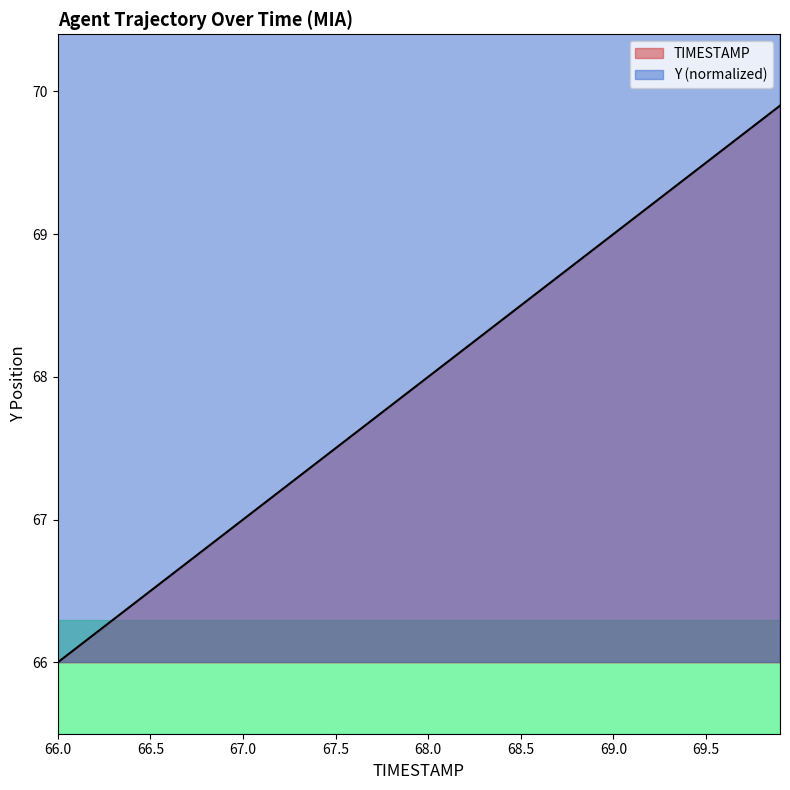

What is the label of the 6th point from the right?

69.4